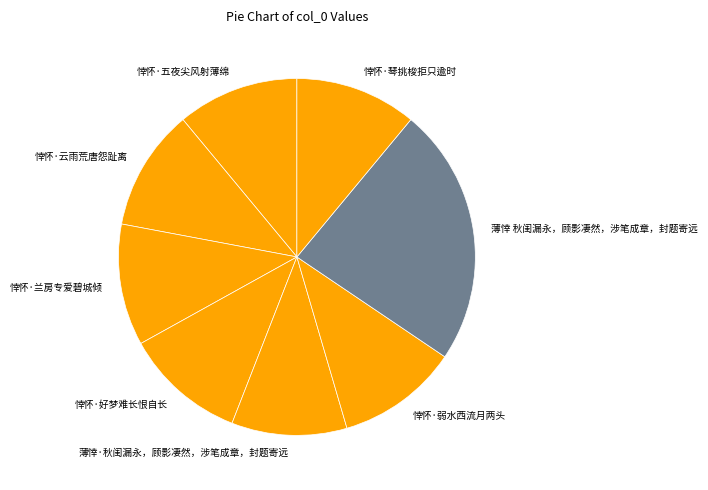

Do 悻怀·好梦难长恨自长 and 悻怀·云雨荒唐怨趾离 together represent more than half of the pie?

No